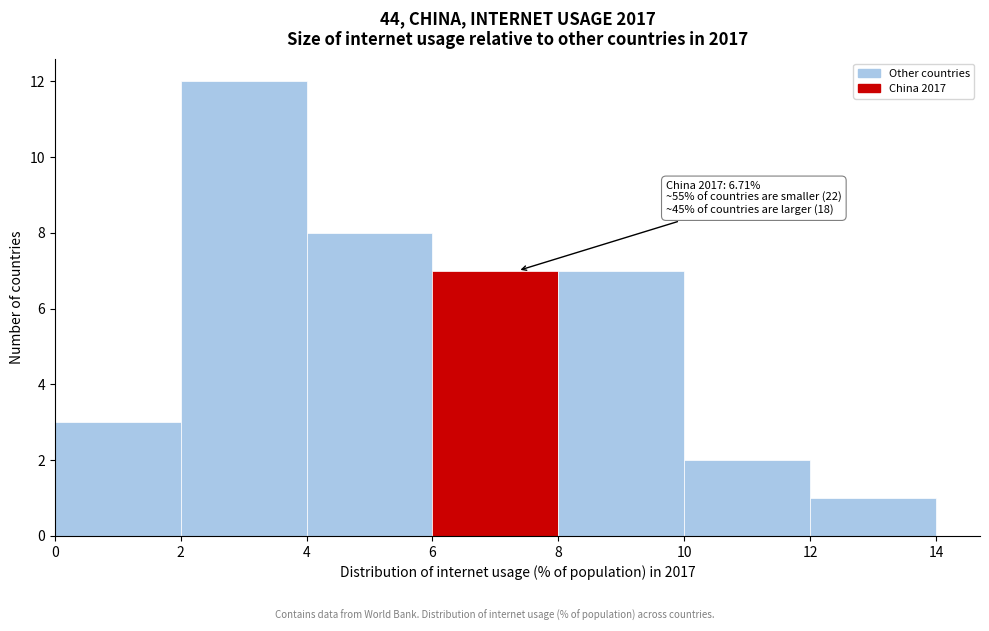

Which range on the x-axis has the tallest bar?

2 to 4